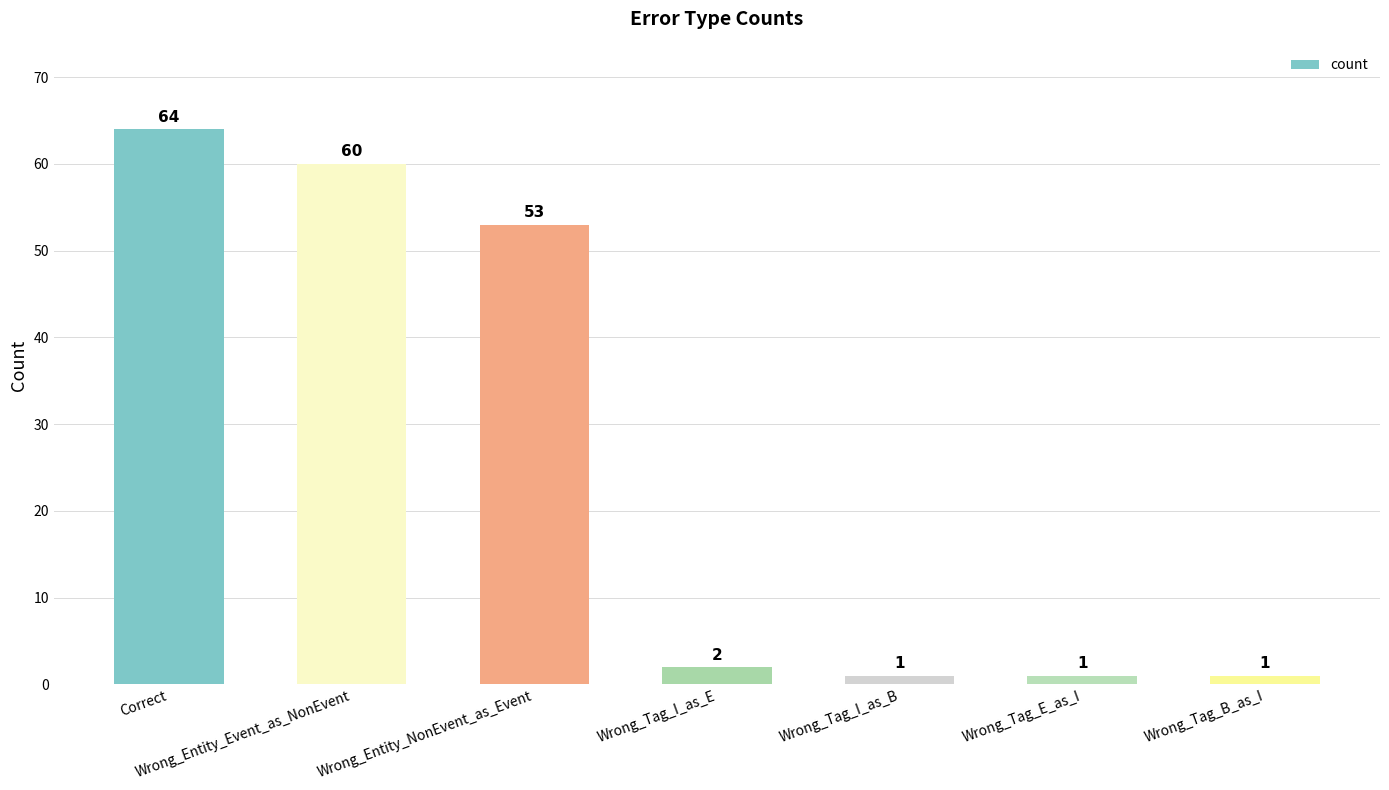

Where is the data nearest to the value 32?

Wrong_Entity_NonEvent_as_Event